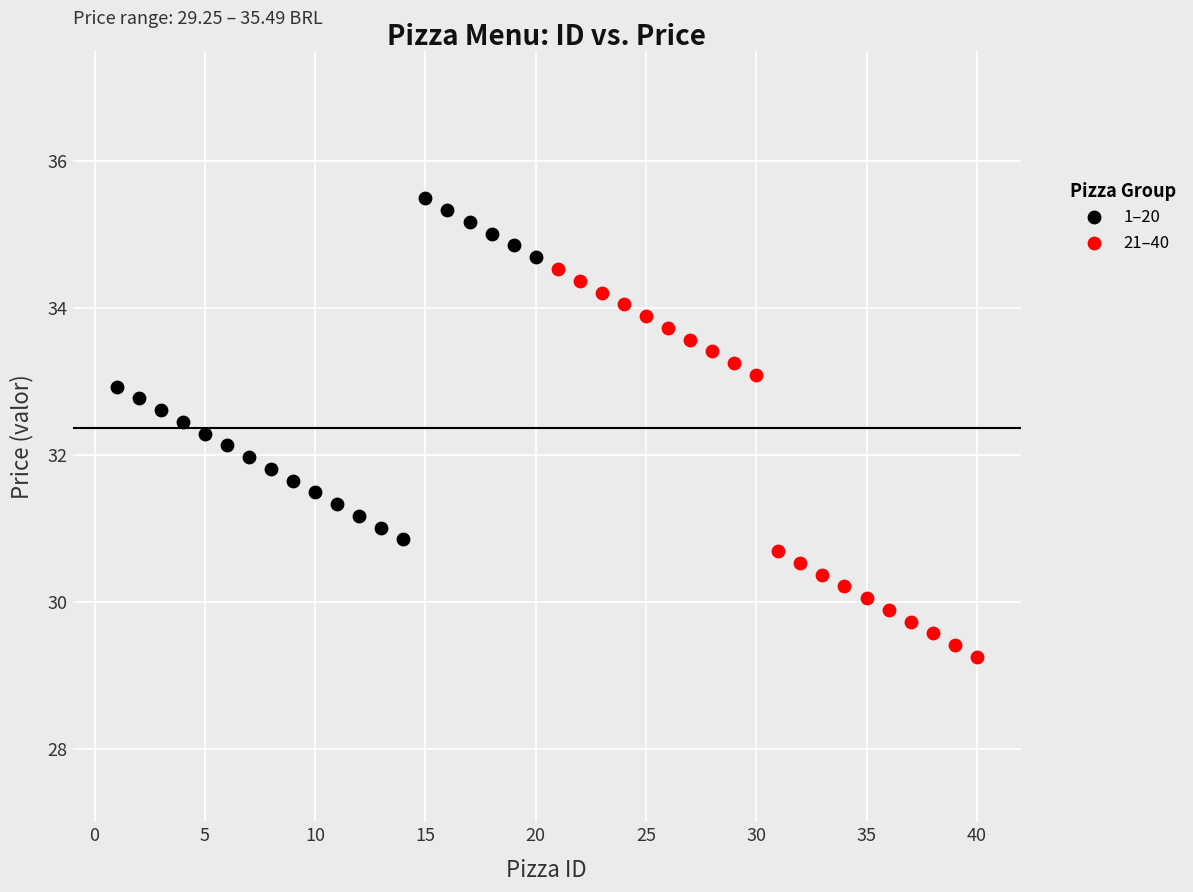

What are all the series names shown in the legend?

1–20, 21–40